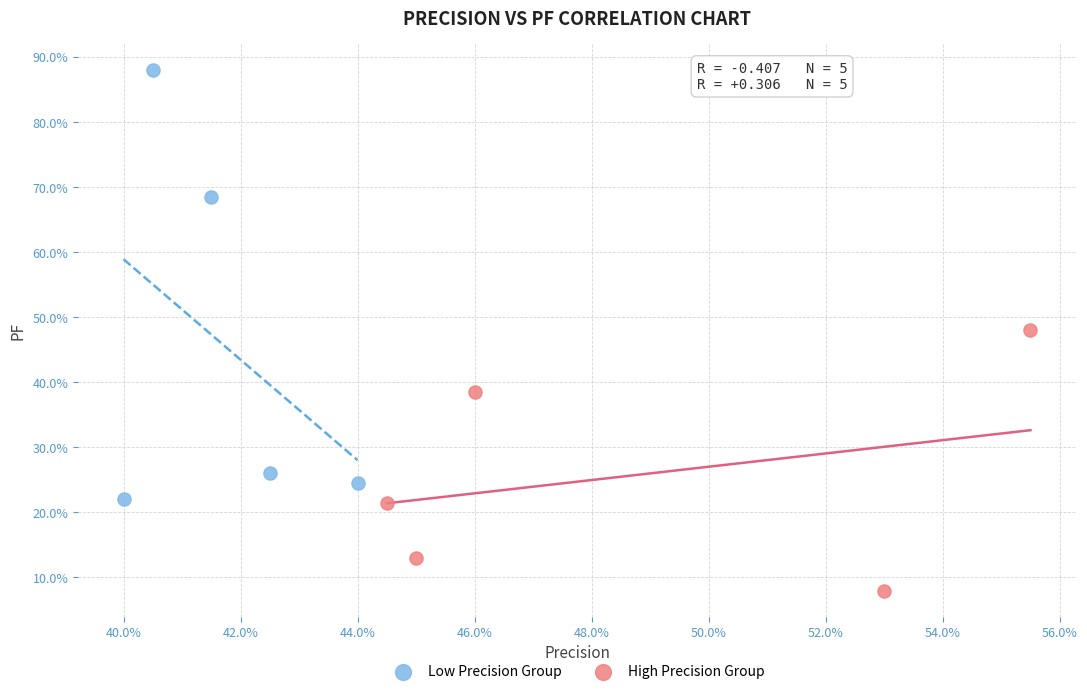

What are all the series names shown in the legend?

Low Precision Group, High Precision Group